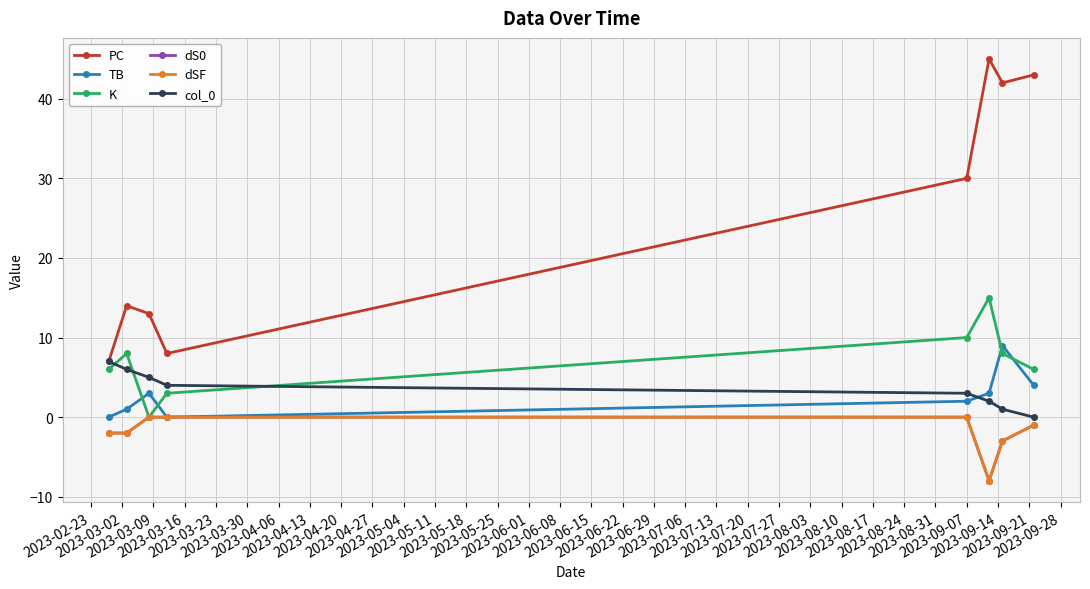

Is this an area chart (filled region under the line)?

No